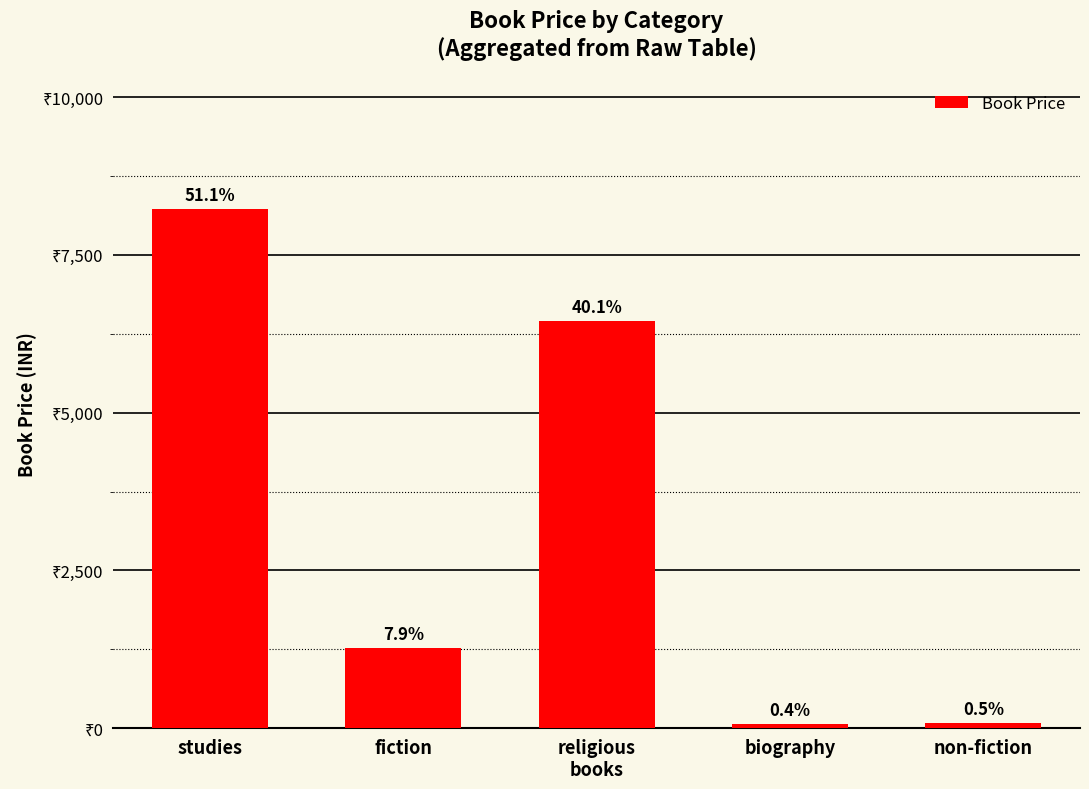

Reading left to right, extract all data points from this chart.

8220	1265	6454	68	84